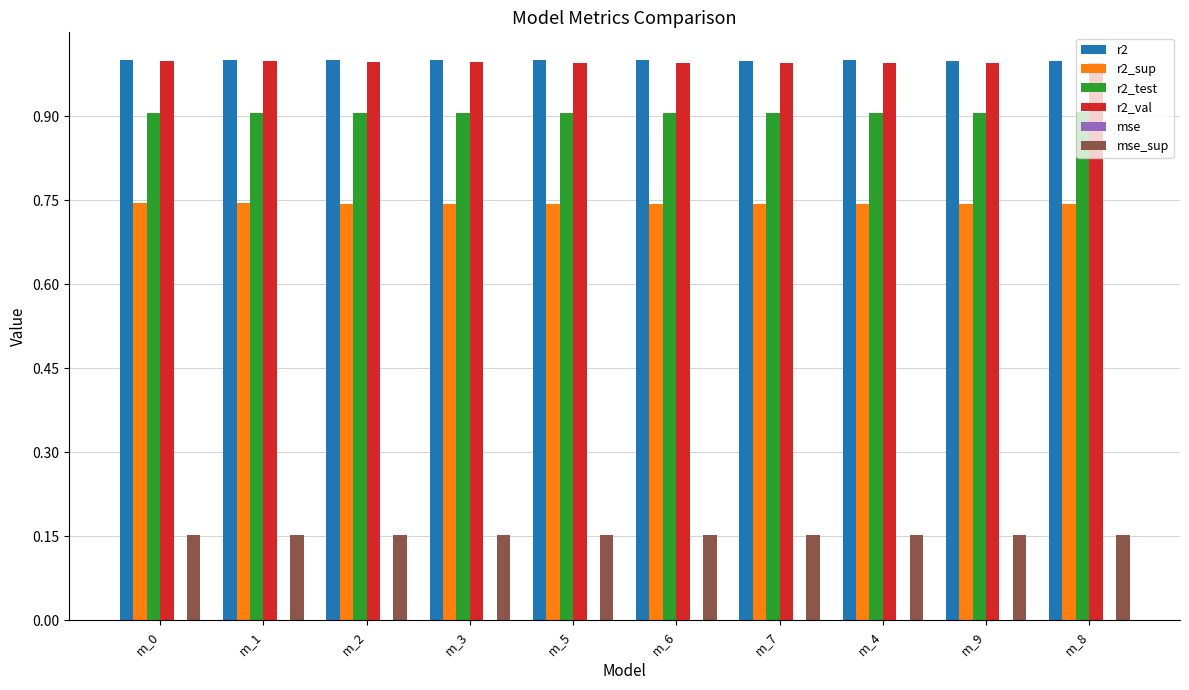

What is the sum of all r2_sup values?

7.4